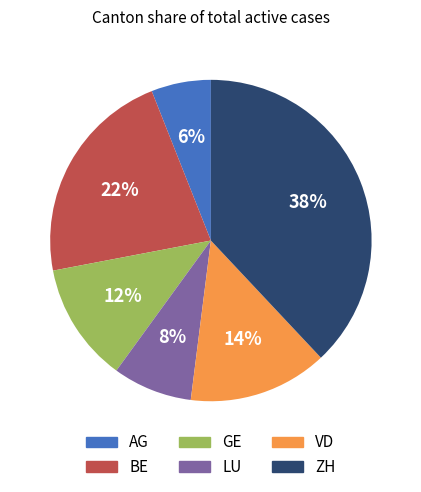

What is the largest slice in the pie chart?

ZH